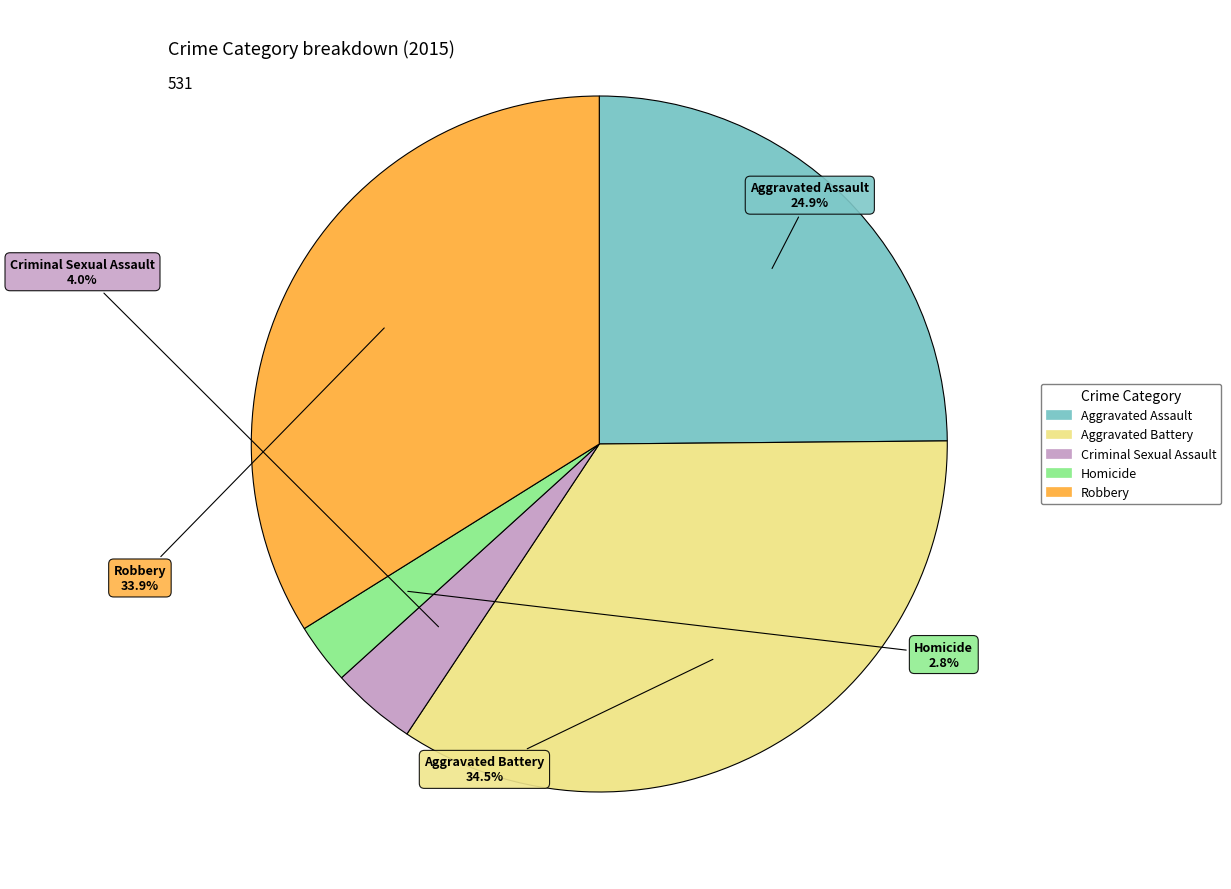

True or false: Homicide accounts for 3% of the total.

True